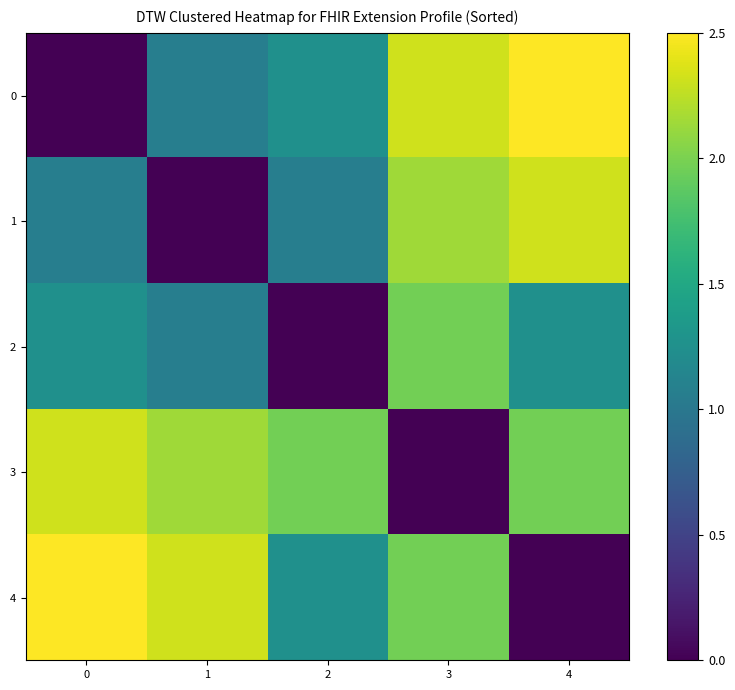

How many distinct data groups are displayed?

5